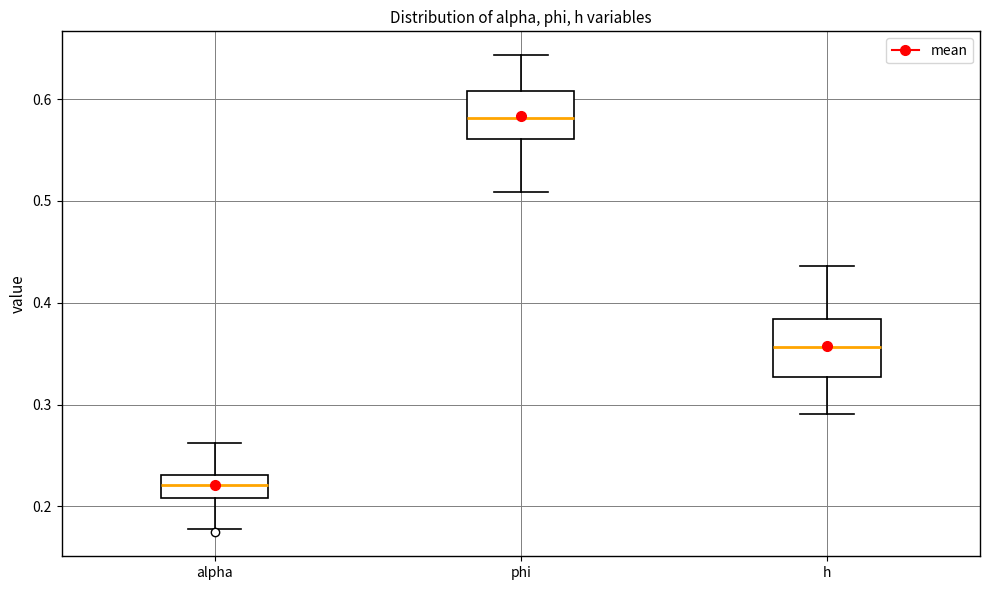

Where does the lower whisker of the box for h end on the y-axis? The values are not printed on the chart, so give them approximately, as read against the axis.

0.29